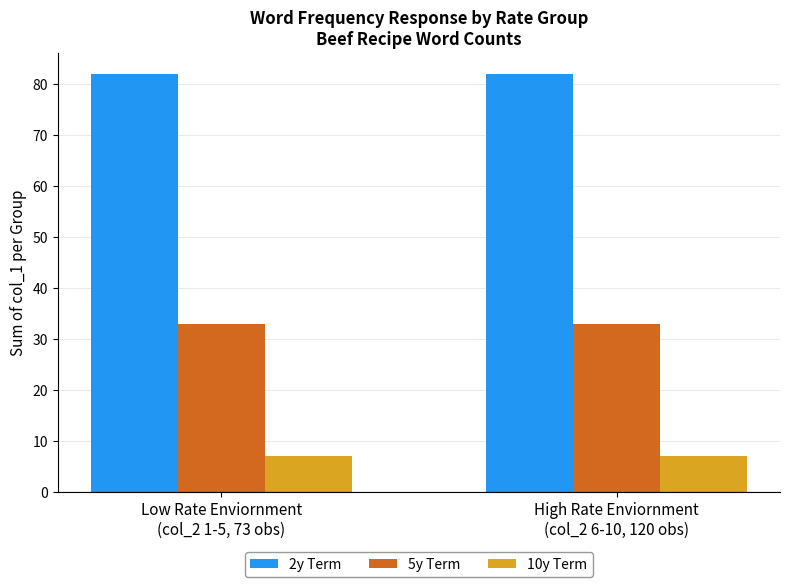

What are all the series names shown in the legend?

2y Term, 5y Term, 10y Term